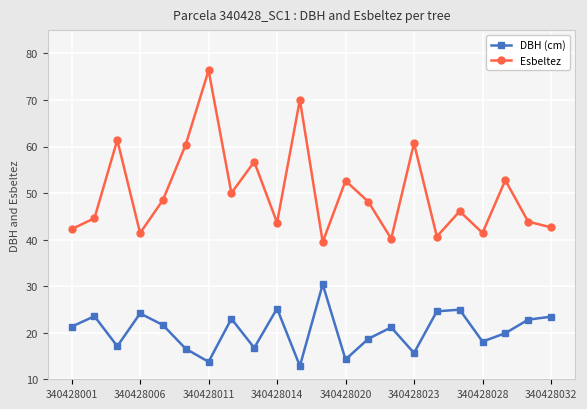

In DBH (cm), how many points are higher than both neighbors (excluding endpoints)?

7